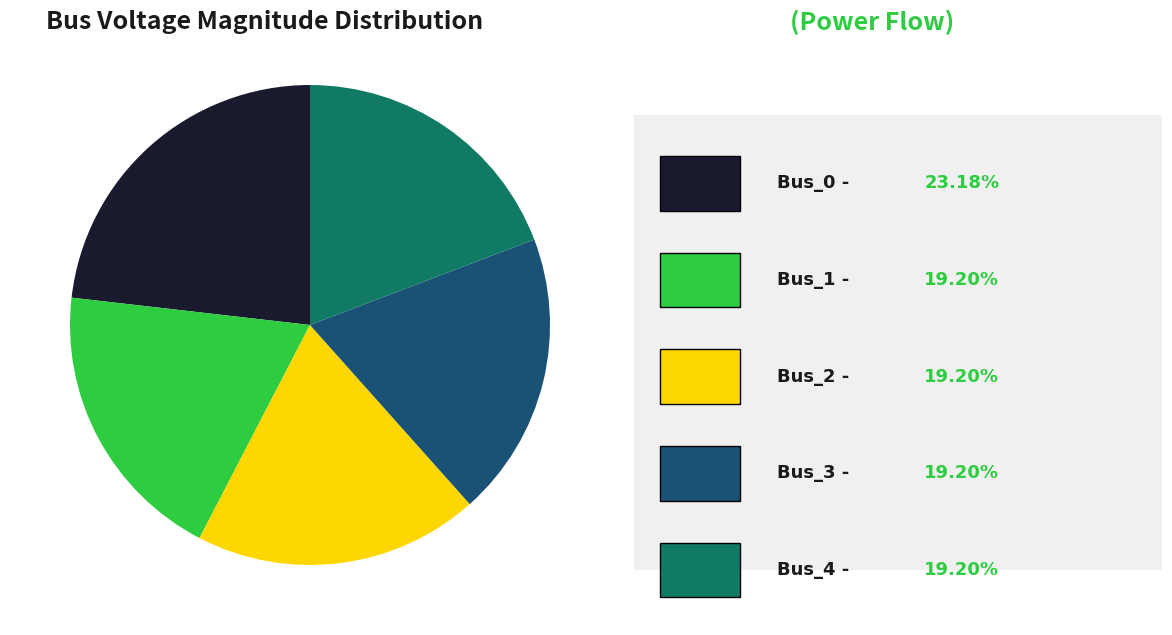

How many slices are in this pie chart?

5